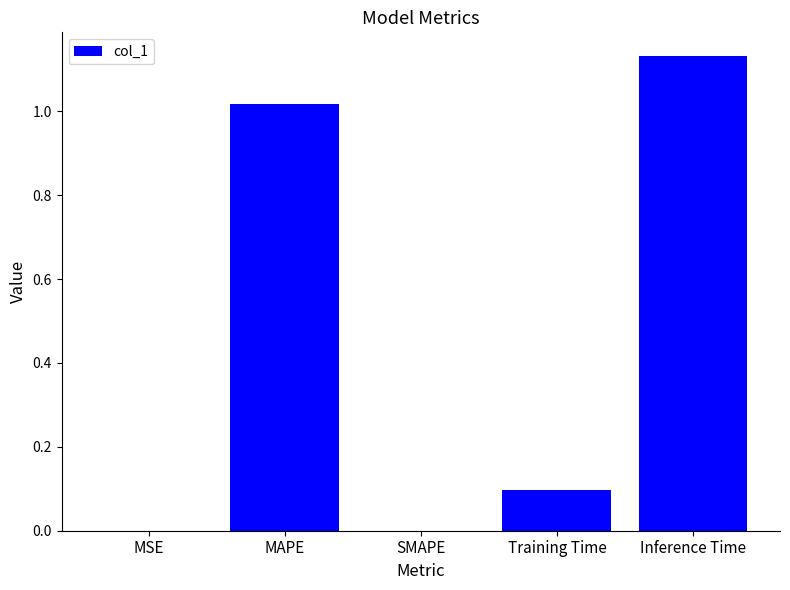

What is the sum of the values at Inference Time and MAPE?

2.1